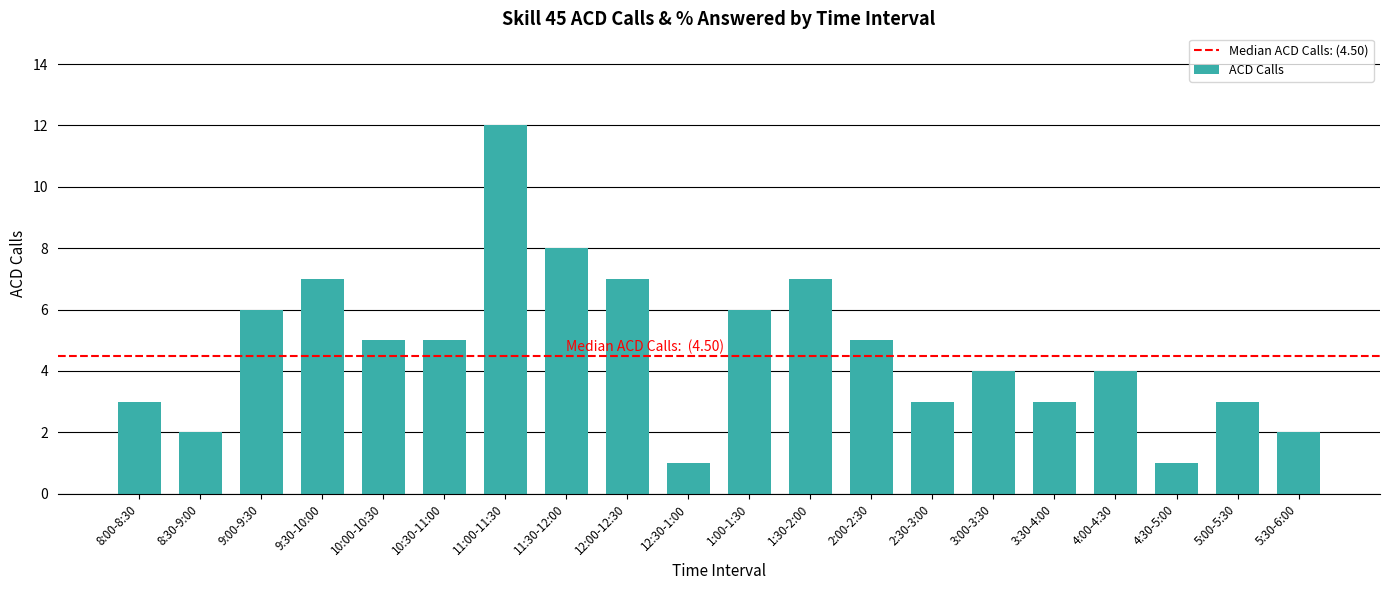

Approximately how many times larger is the value at 9:00-9:30 compared to 8:00-8:30?

2.0